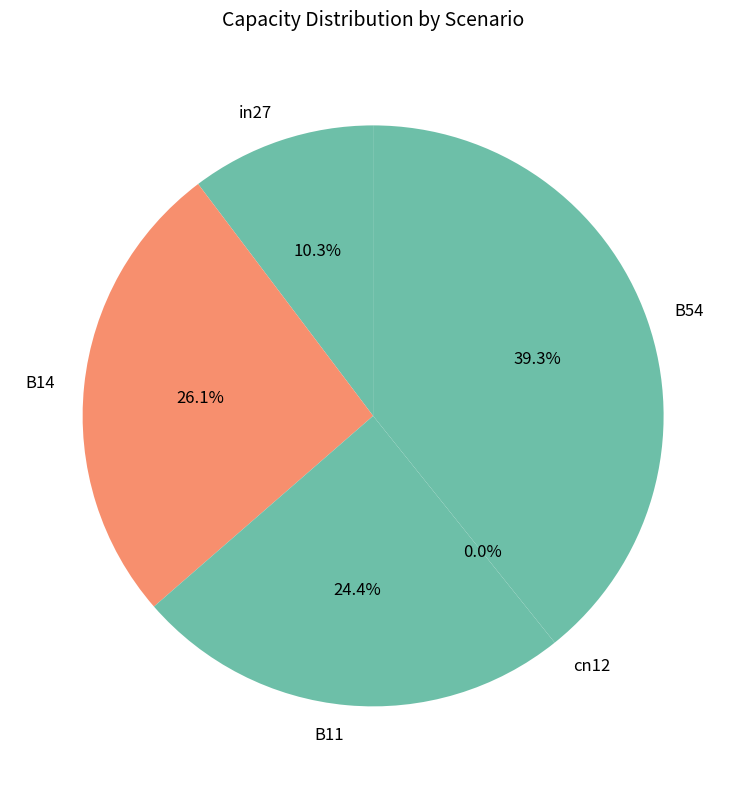

What percentage do in27 and B14 together represent?

36.4%